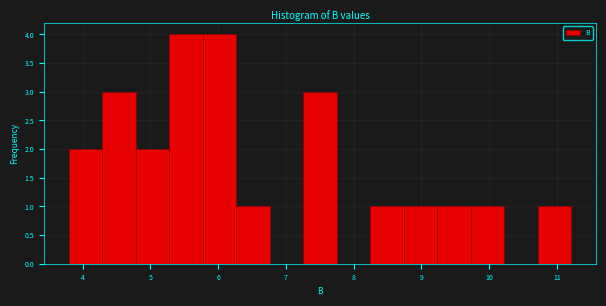

What is the height of the bar covering 8.7 to 9.2 on the x-axis? Neither the bar edges nor the heights are printed on the chart, so give them approximately, as read against the axes.

1